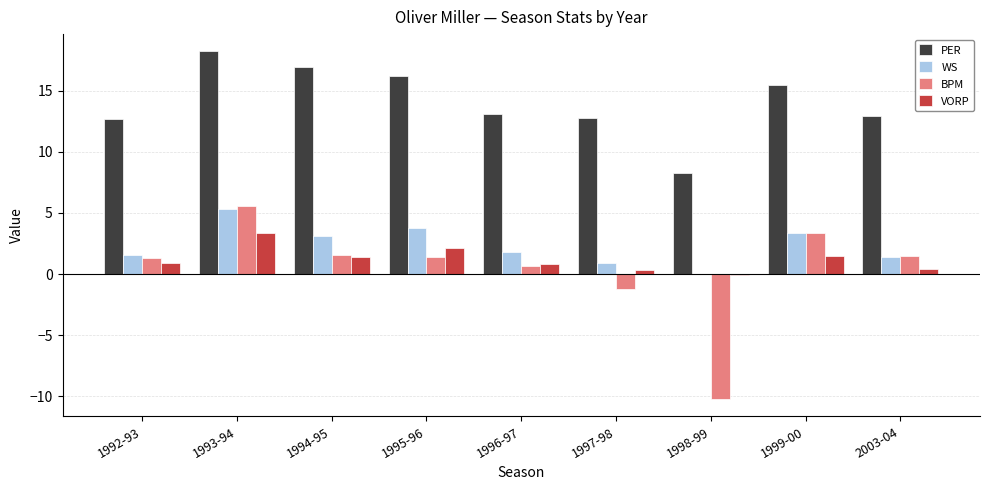

Which label corresponds to the largest value in the chart?

1993-94